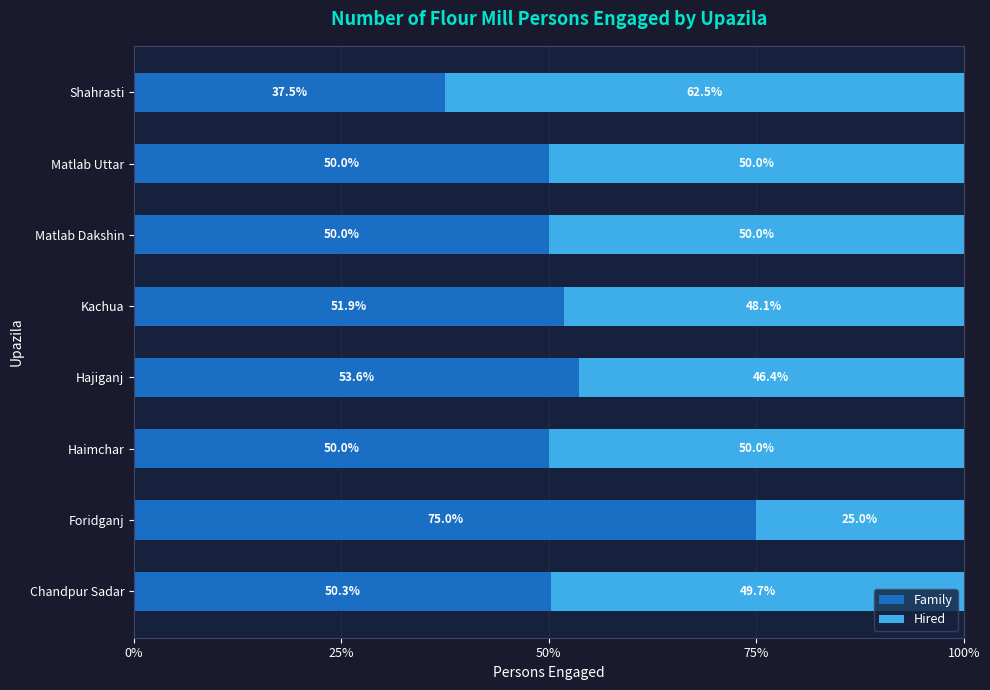

What is the sum of all Family values?

418.2